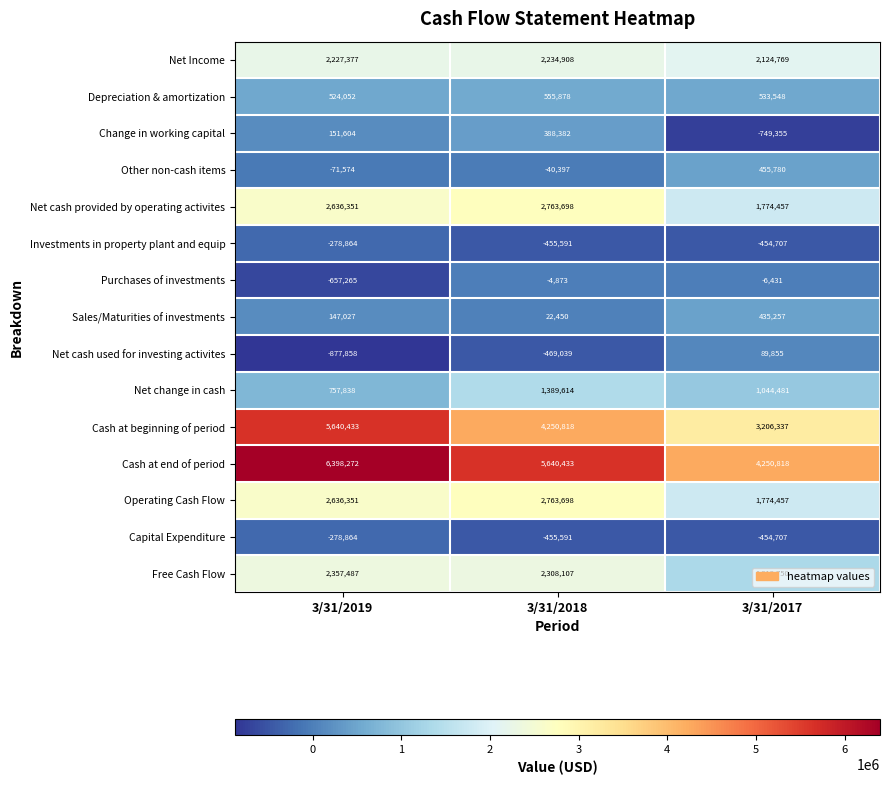

What is the sum of the Other non-cash items values at 3/31/2018 and 3/31/2017?

415383